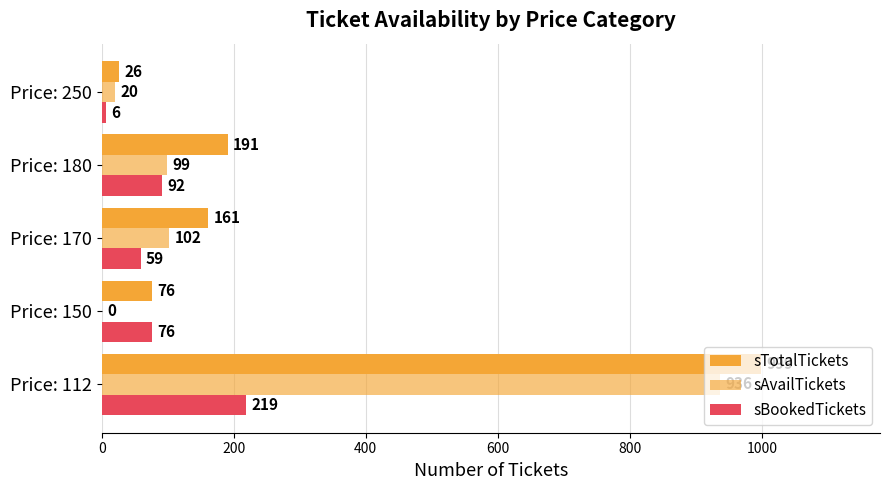

What is the highest value of the sAvailTickets series?

936